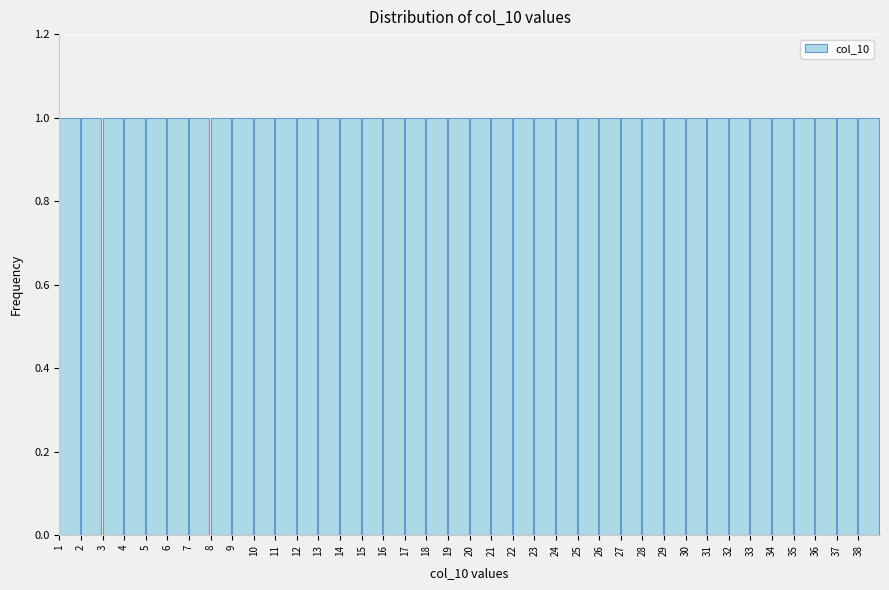

Reading left to right, list every bar in this chart as the range it spans on the x-axis followed by its height. The values are not printed on the chart, so give them approximately, as read against the axis.

1 to 2: 1
2 to 3: 1
3 to 4: 1
4 to 5: 1
5 to 6: 1
6 to 7: 1
7 to 8: 1
8 to 9: 1
9 to 10: 1
10 to 11: 1
11 to 12: 1
12 to 13: 1
13 to 14: 1
14 to 15: 1
15 to 16: 1
16 to 17: 1
17 to 18: 1
18 to 19: 1
19 to 20: 1
20 to 21: 1
21 to 22: 1
22 to 23: 1
23 to 24: 1
24 to 25: 1
25 to 26: 1
26 to 27: 1
27 to 28: 1
28 to 29: 1
29 to 30: 1
30 to 31: 1
31 to 32: 1
32 to 33: 1
33 to 34: 1
34 to 35: 1
35 to 36: 1
36 to 37: 1
37 to 38: 1
38 to 39: 1